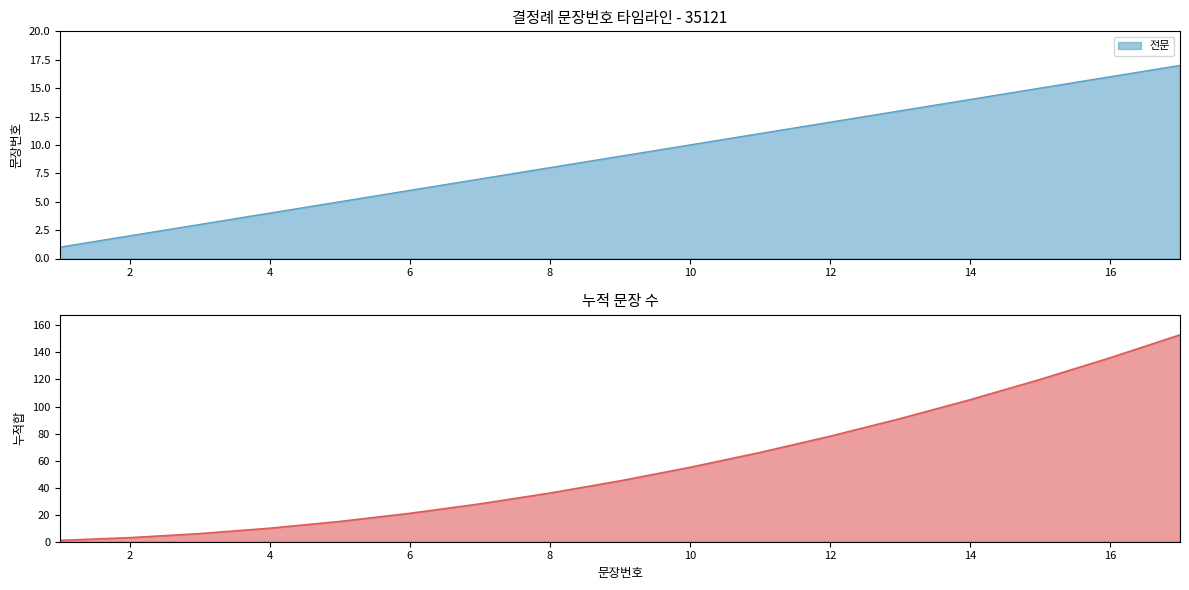

True or false: there are more than 2 points higher than both neighbors.

False